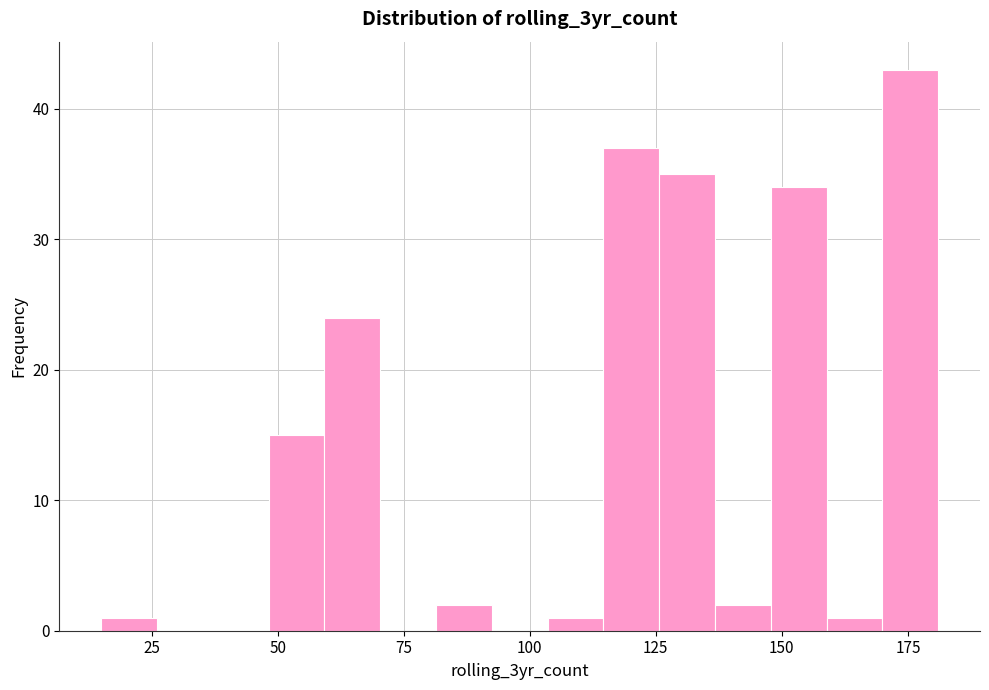

Read against the x-axis, roughly where is the centre of the tallest bar?

175